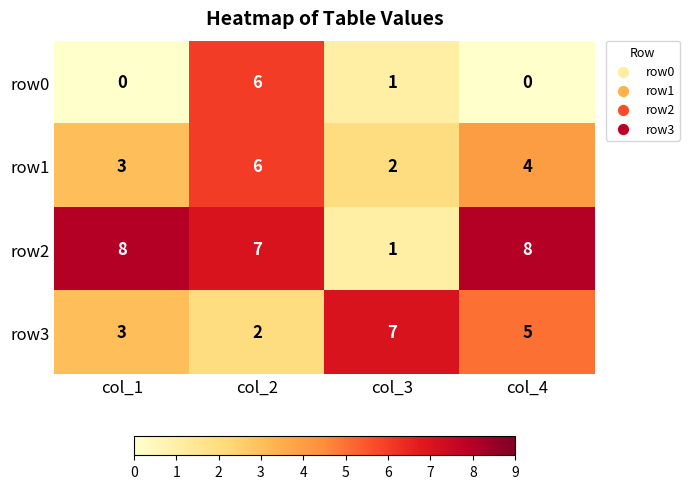

What is the total value across all series at col_3?

11